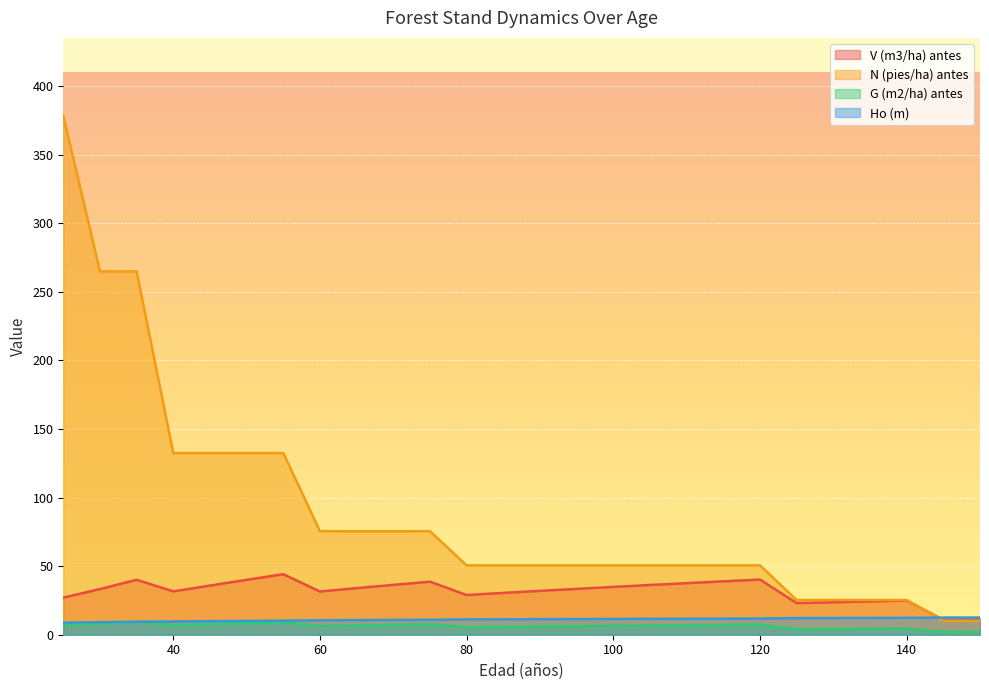

True or false: Ho (m) has more than 0 interior local peaks.

False